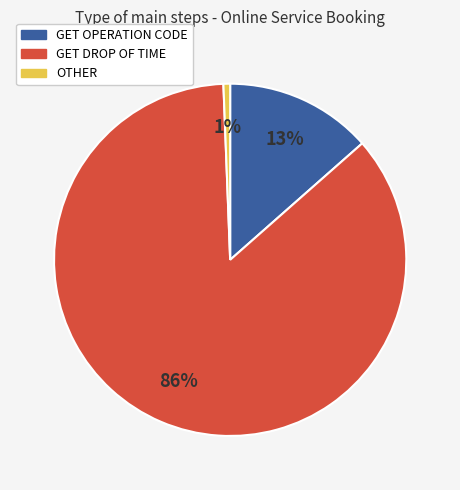

Which has a higher value, GET DROP OF TIME or OTHER?

GET DROP OF TIME